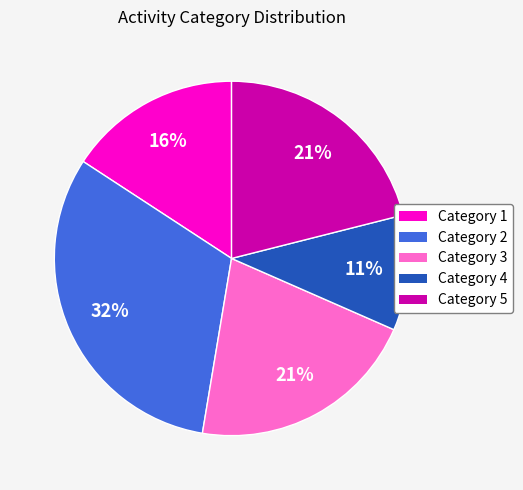

Does any single category account for the majority?

No